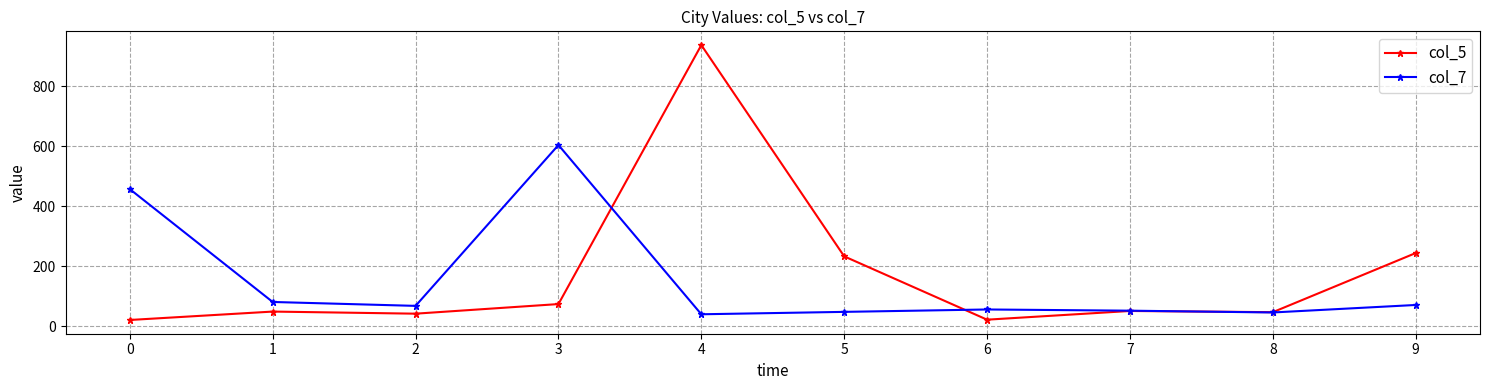

True or false: col_5 has more than 0 interior local peaks.

True